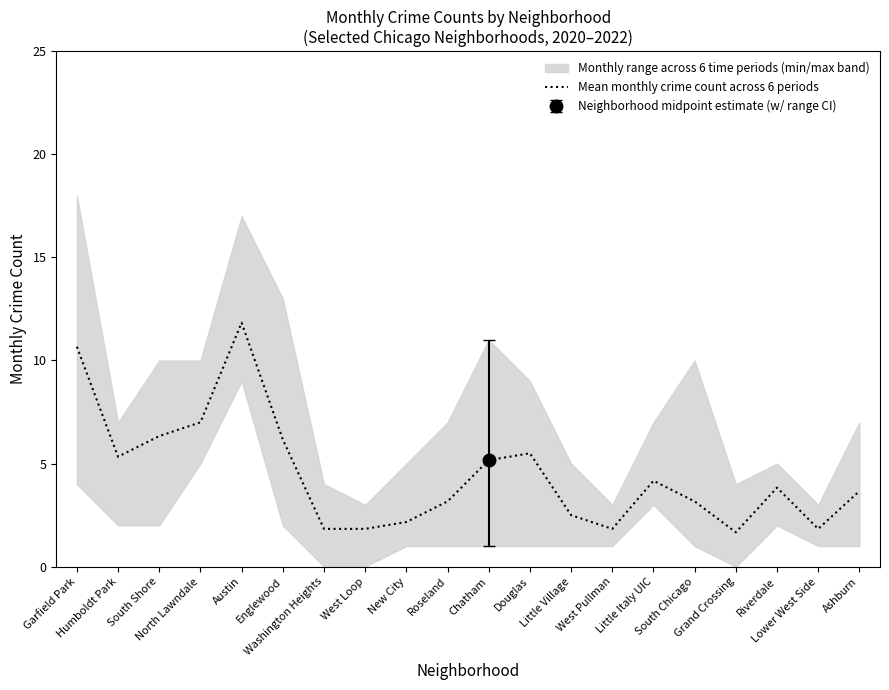

List the labels in order of value, smallest first.

Grand Crossing, Washington Heights, West Loop, West Pullman, Lower West Side, New City, Little Village, Roseland, South Chicago, Ashburn, Riverdale, Little Italy UIC, Chatham, Humboldt Park, Douglas, Englewood, South Shore, North Lawndale, Garfield Park, Austin